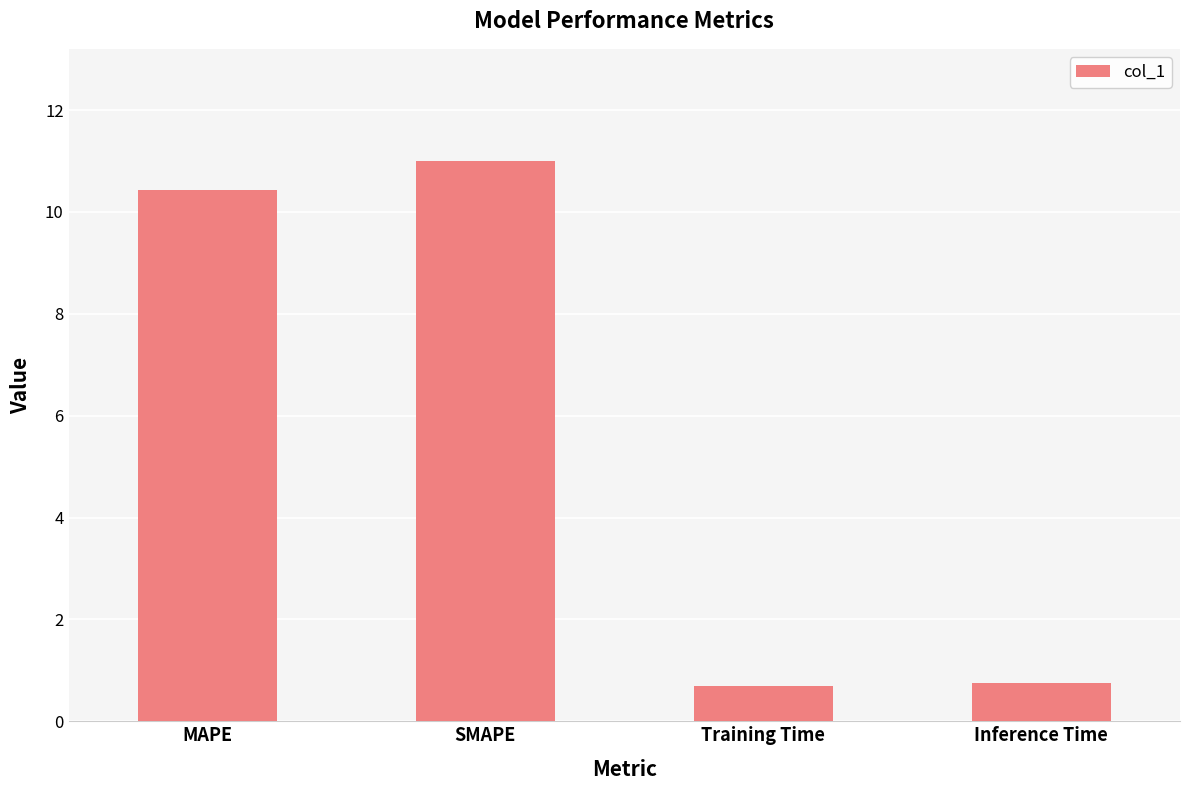

Between MAPE and Training Time, which is larger?

MAPE